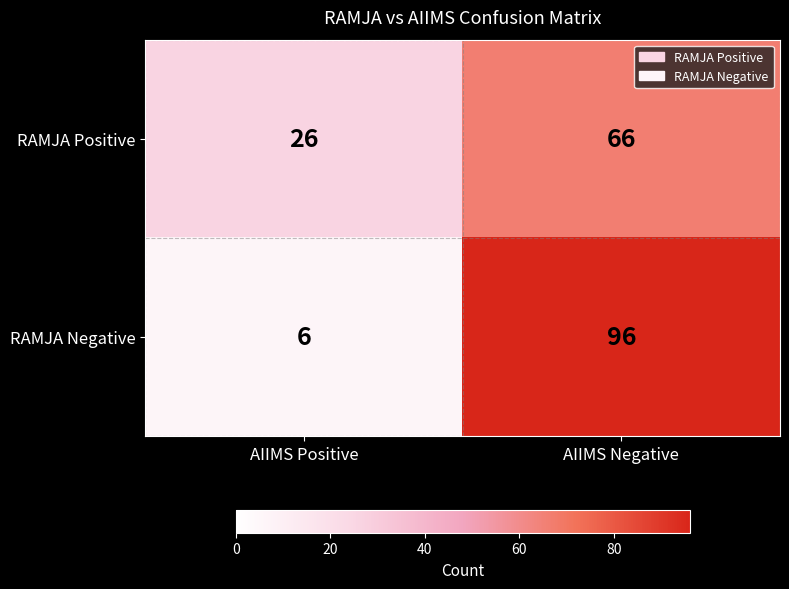

What is the difference between the maximum and minimum values in the RAMJA Positive series?

40